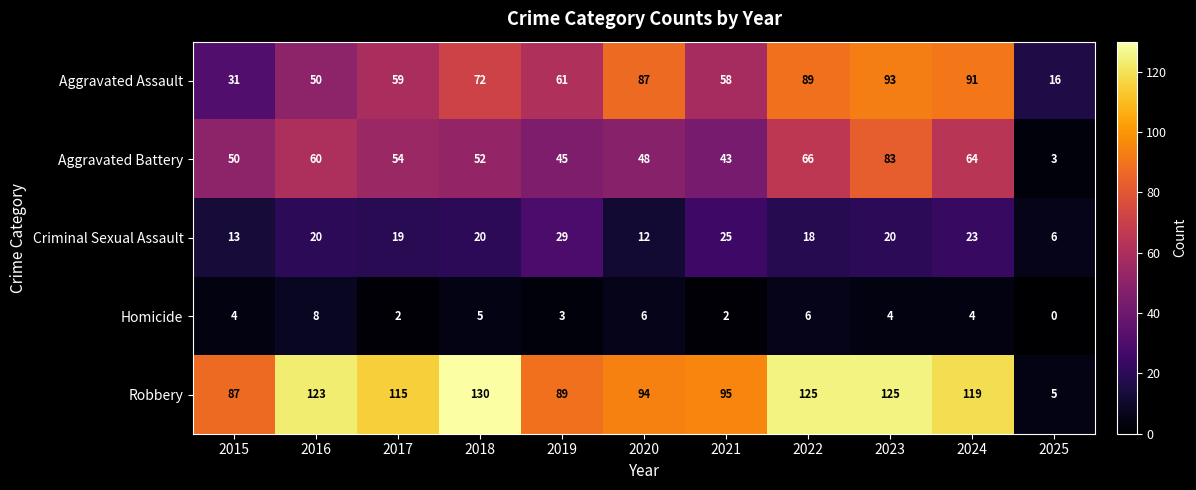

Rank the series at 2025 from highest to lowest value.

Aggravated Assault, Criminal Sexual Assault, Robbery, Aggravated Battery, Homicide